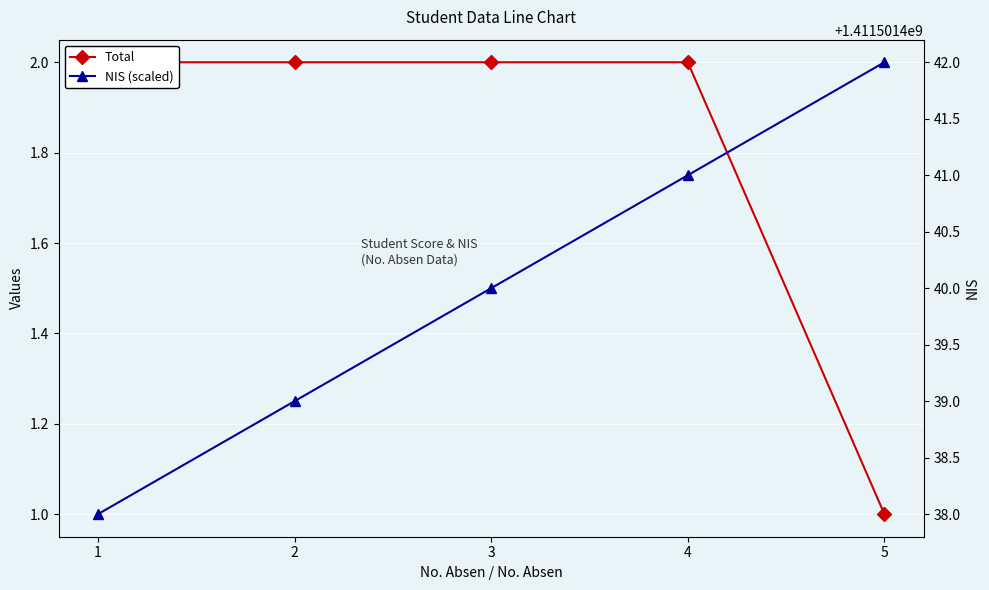

How many data points does each series have?

5